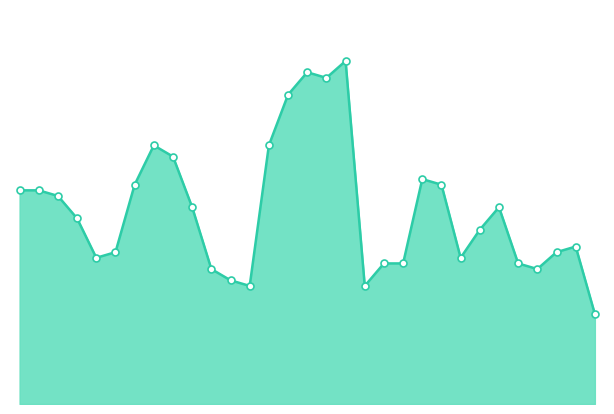

Is this an area chart (filled region under the line)?

Yes